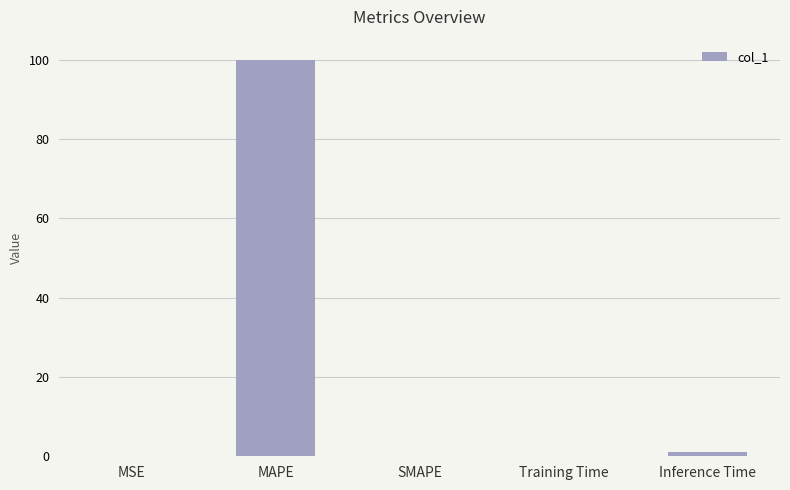

What value does the data have at MAPE?

100.0